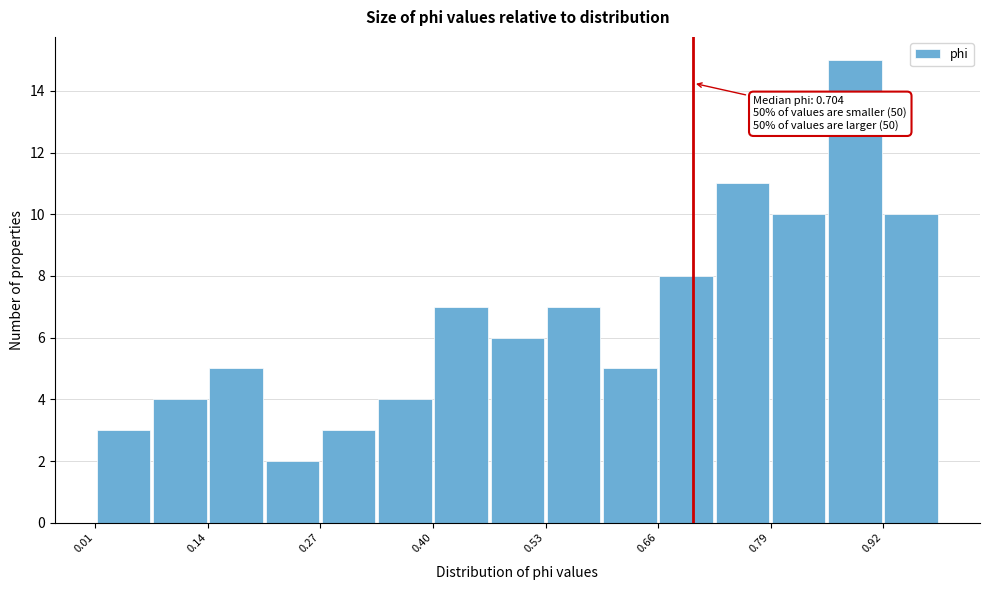

Read against the x-axis, roughly where is the centre of the tallest bar?

0.90